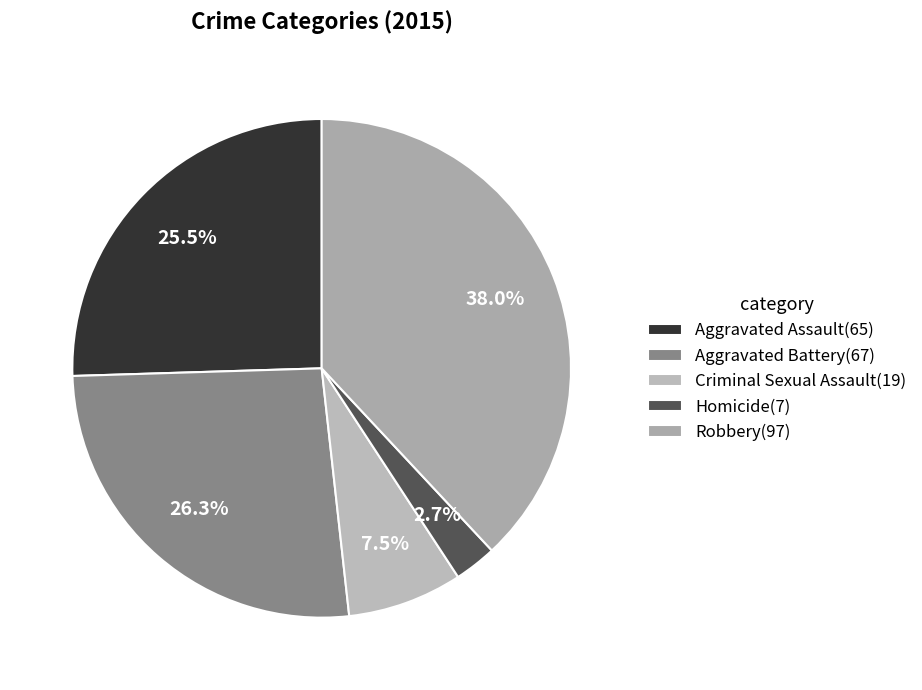

How many slices are in this pie chart?

5